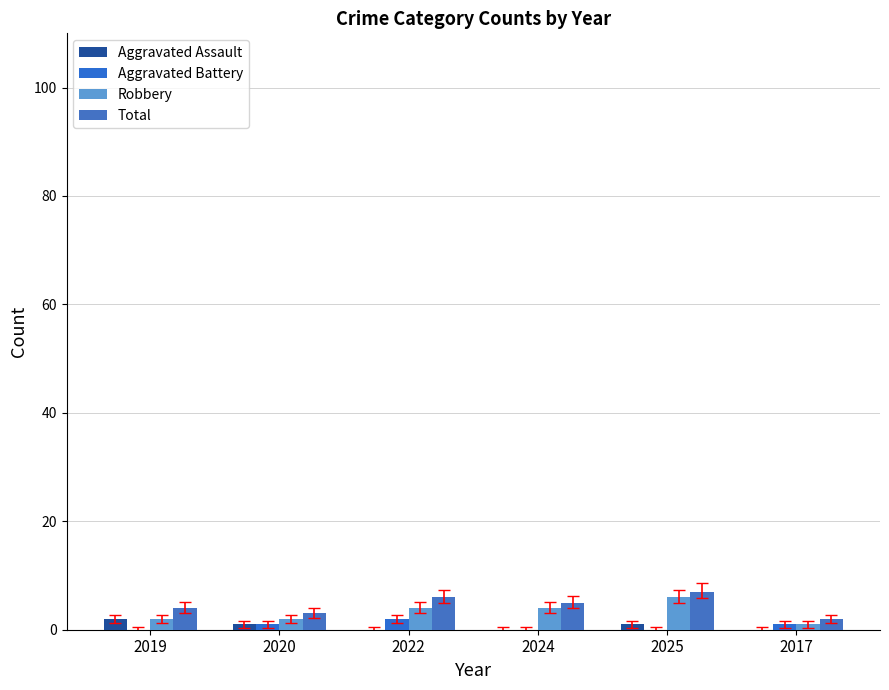

Which category has the highest value across all series?

2025